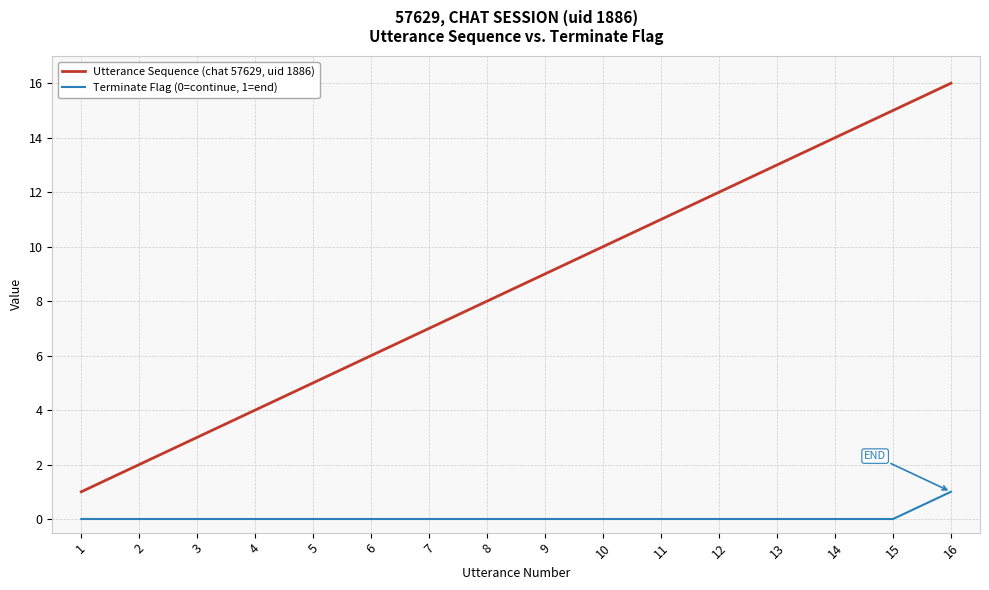

Which category has the highest value across all series?

16